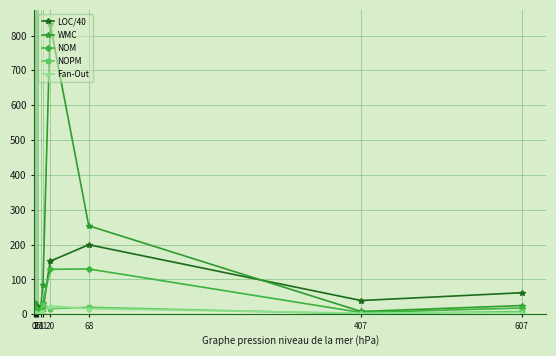

What is the label of the 11th point from the right?

26